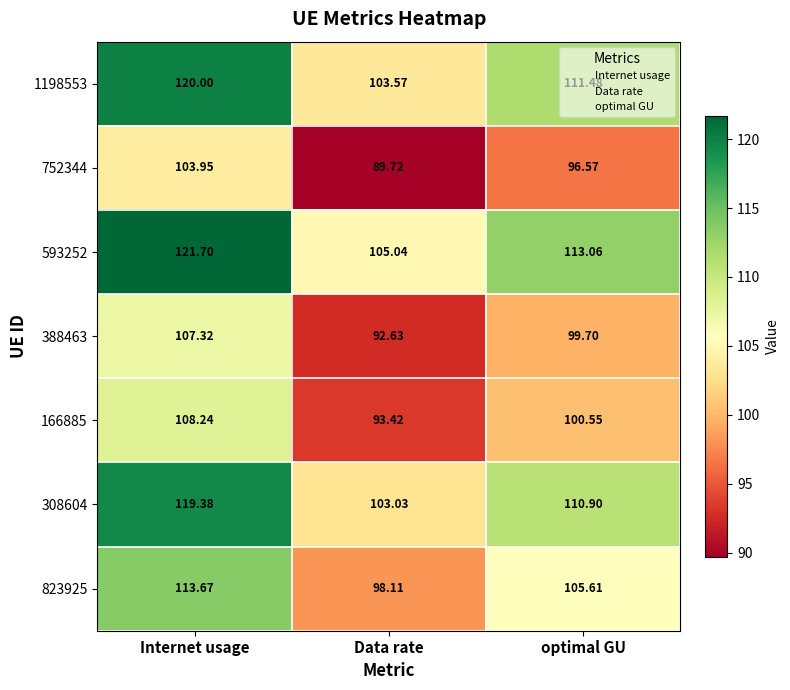

At which category is the sum across all series the highest?

Internet usage